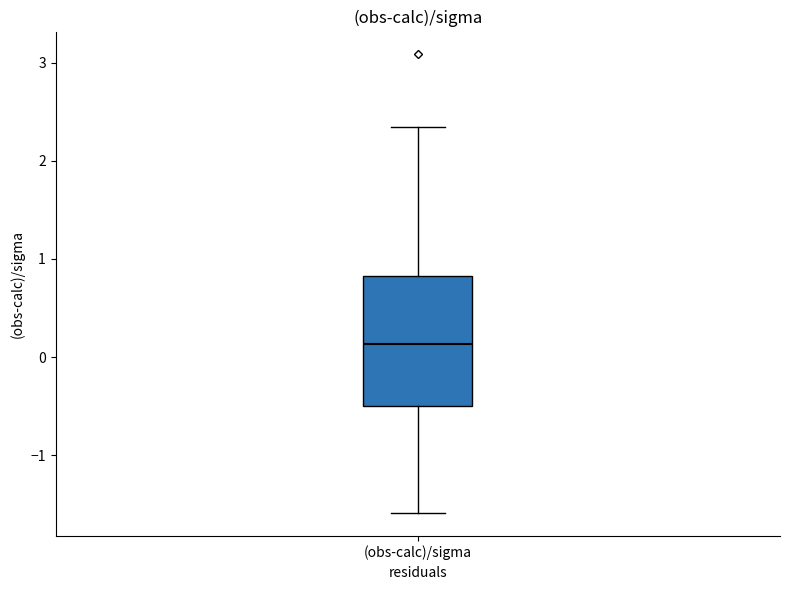

Where does the lower whisker of the box for (obs-calc)/sigma end on the y-axis? The values are not printed on the chart, so give them approximately, as read against the axis.

-1.6